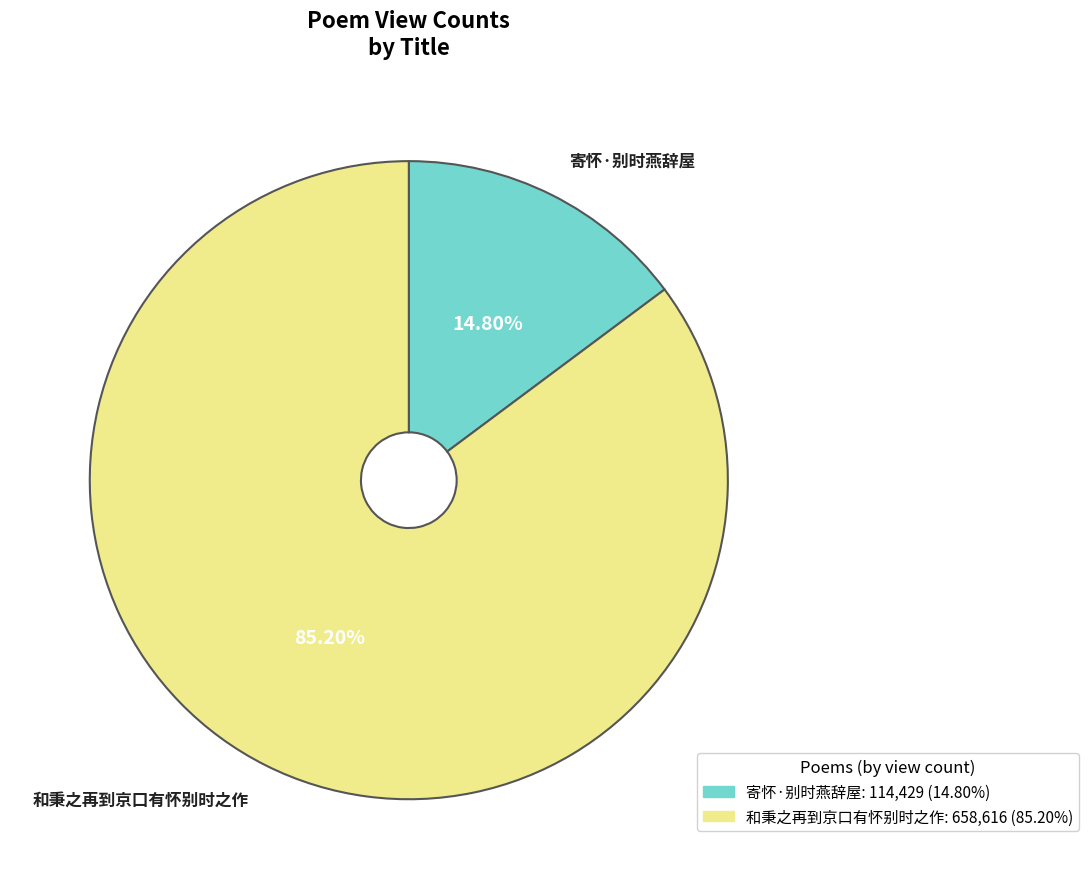

Rank the categories by value from lowest to highest.

寄怀·别时燕辞屋, 和秉之再到京口有怀别时之作